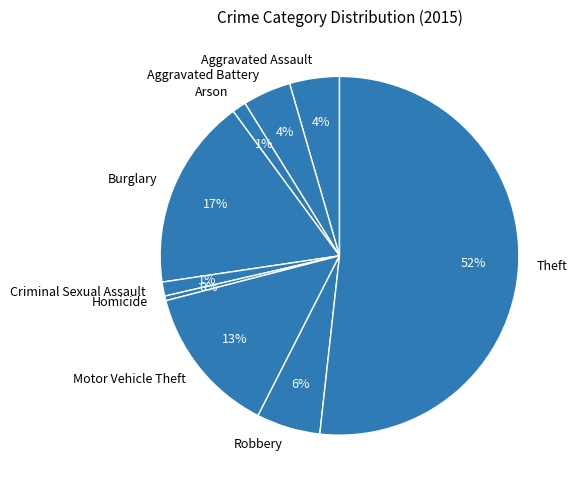

Is there any slice that represents more than half of the pie?

Yes